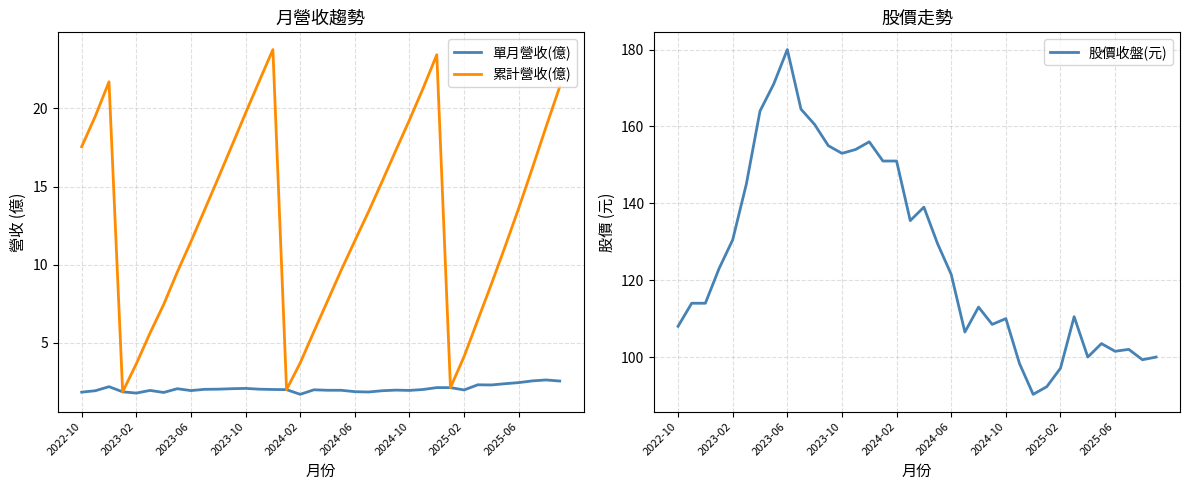

True or false: 累計營收(億) has a value of 19.7 at 2023-10.

True